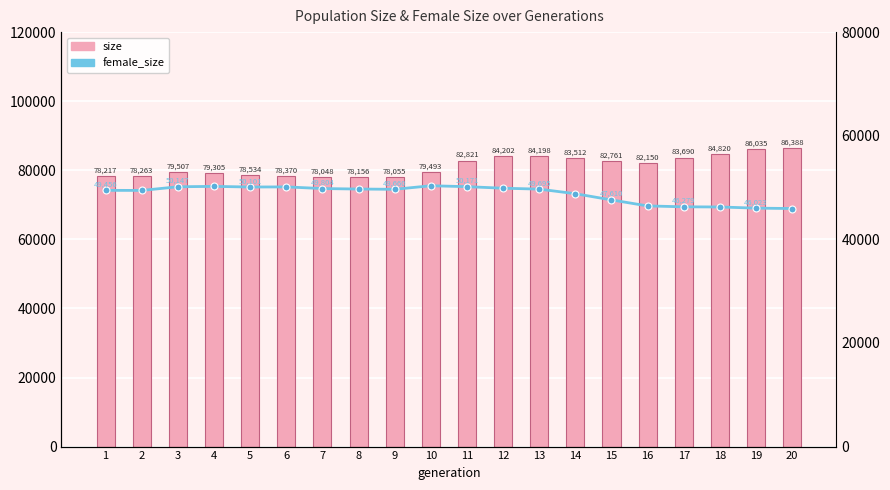

What is the minimum value shown in the chart?

45949